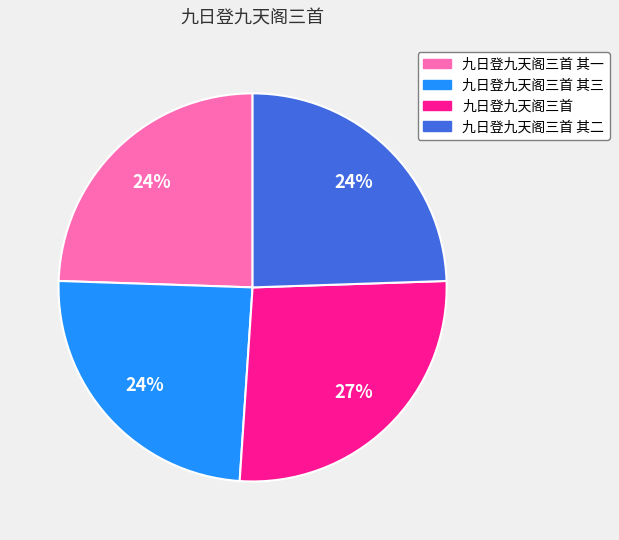

Combined, do 九日登九天阁三首 and 九日登九天阁三首 其二 account for over 50%?

Yes